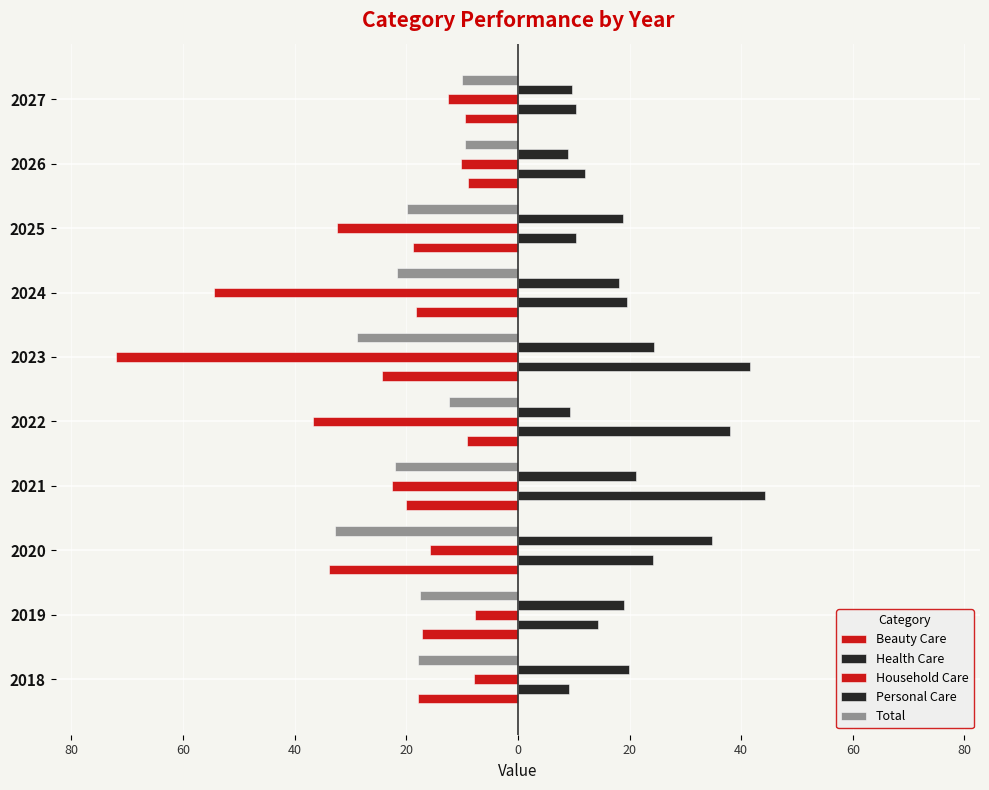

What is the difference between the maximum and minimum values in the Beauty Care series?

25.0